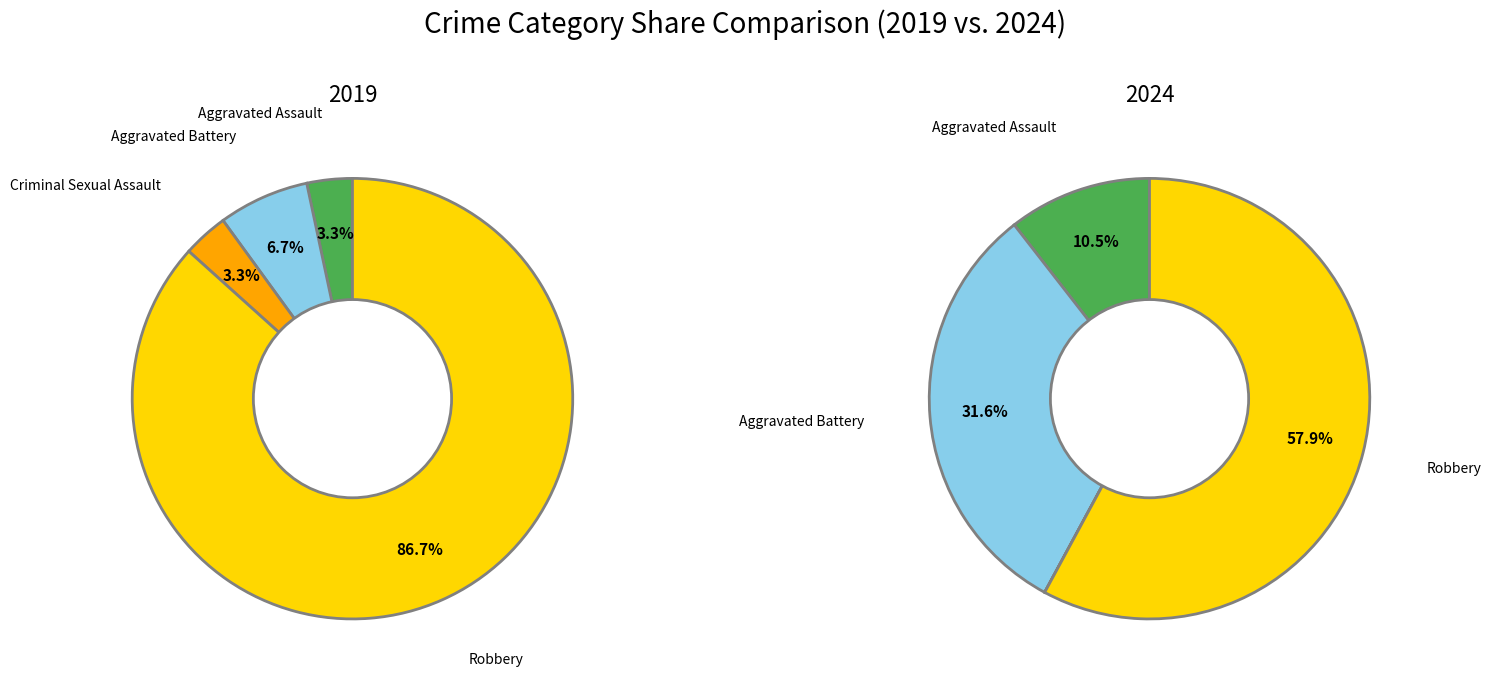

How many segments does this pie chart have?

4